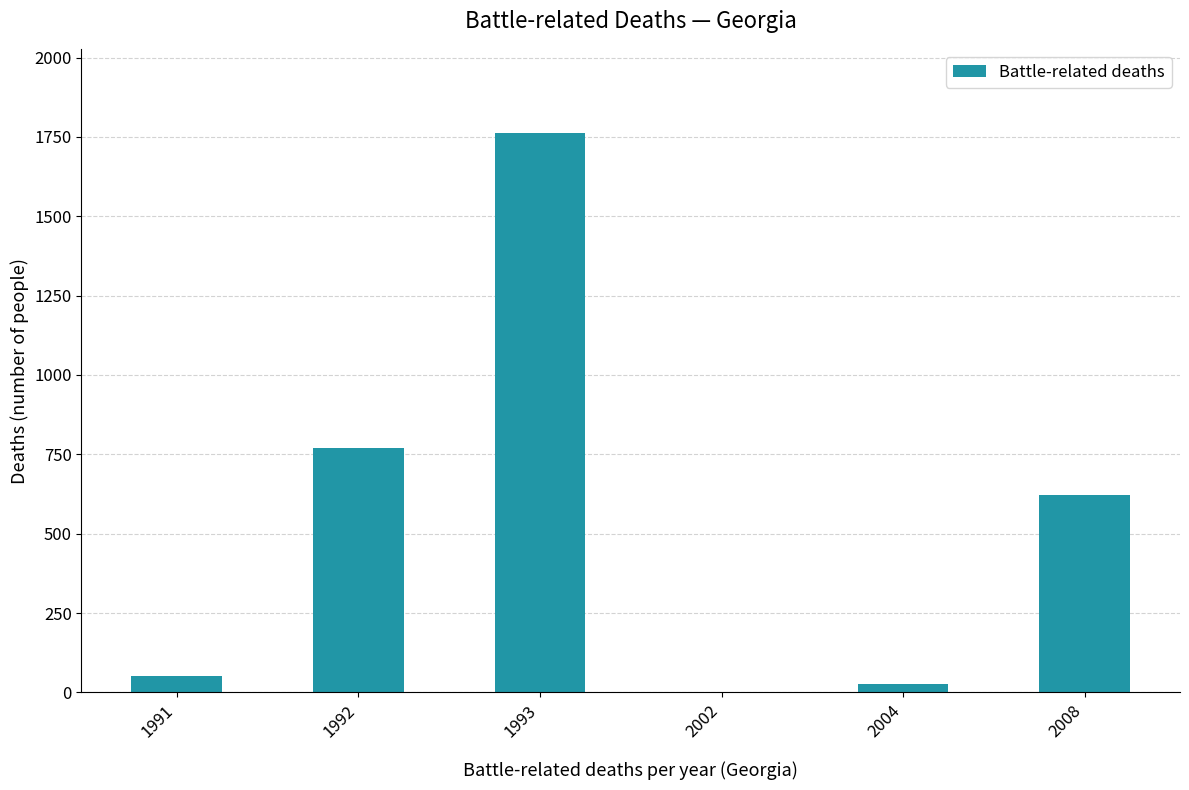

Count the number of data series in this chart.

1